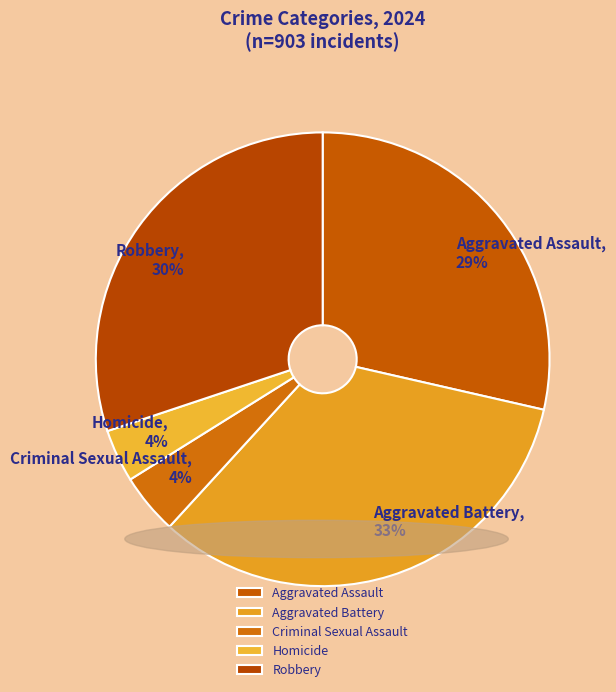

To the nearest percent, what is the average slice percentage?

20%